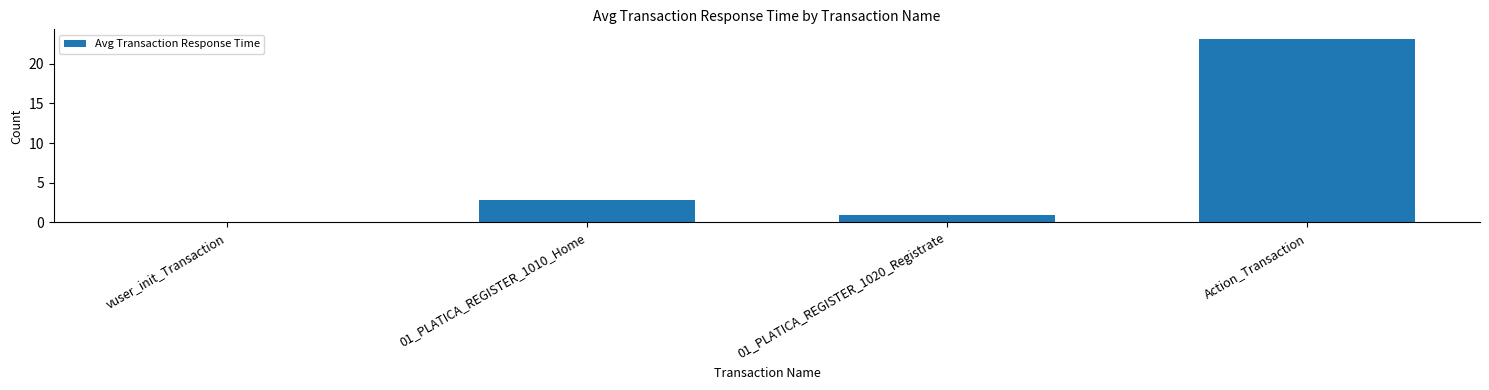

How many values exceed 2?

2